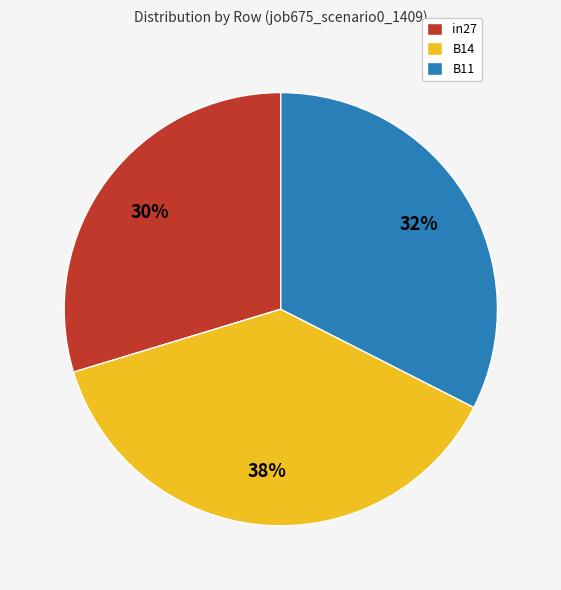

Is the sum of in27 and B14 greater than half?

Yes